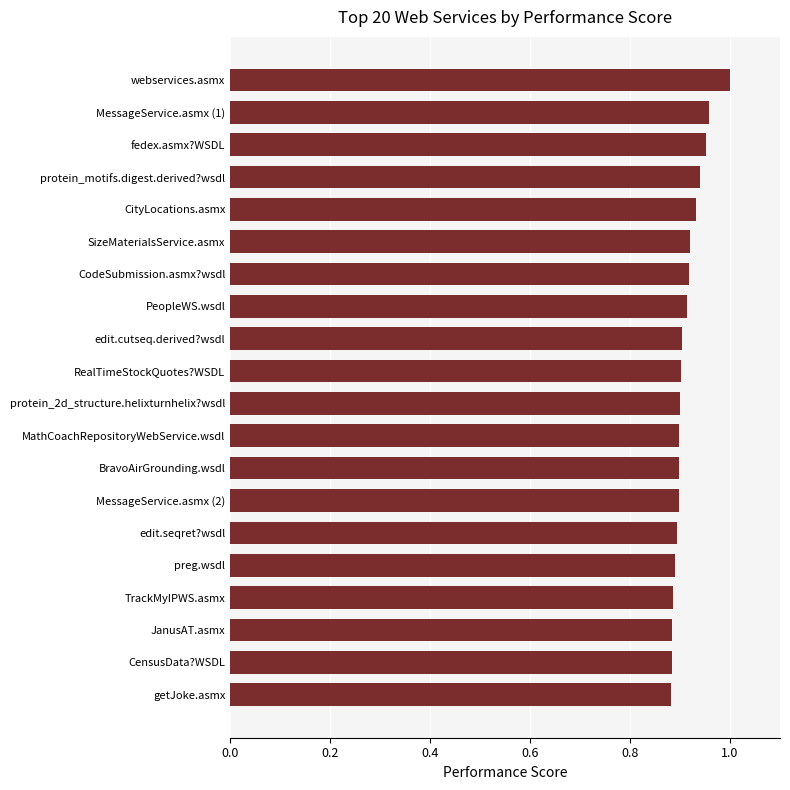

Which category has the highest value across all series?

webservices.asmx